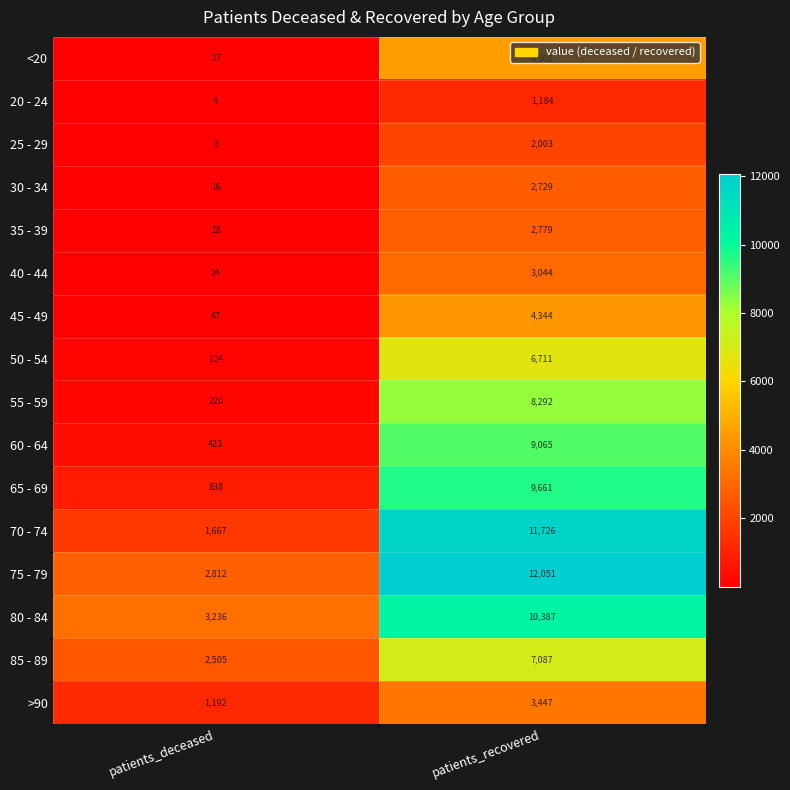

Count the number of categories in the chart.

2